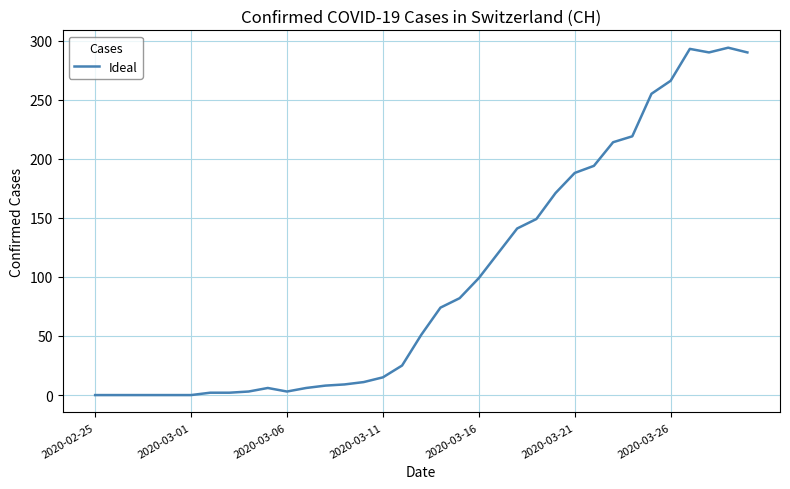

What is the maximum value shown in the chart?

294